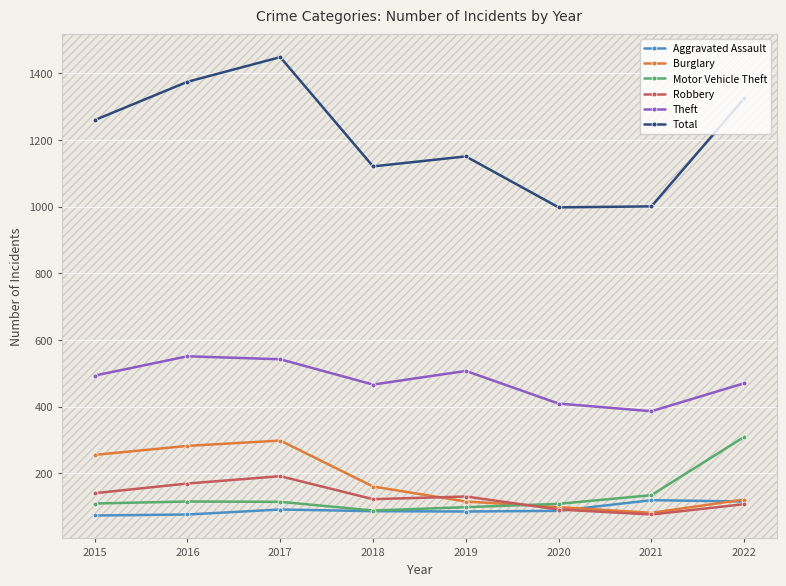

How many interior local valleys does the Theft series have?

2